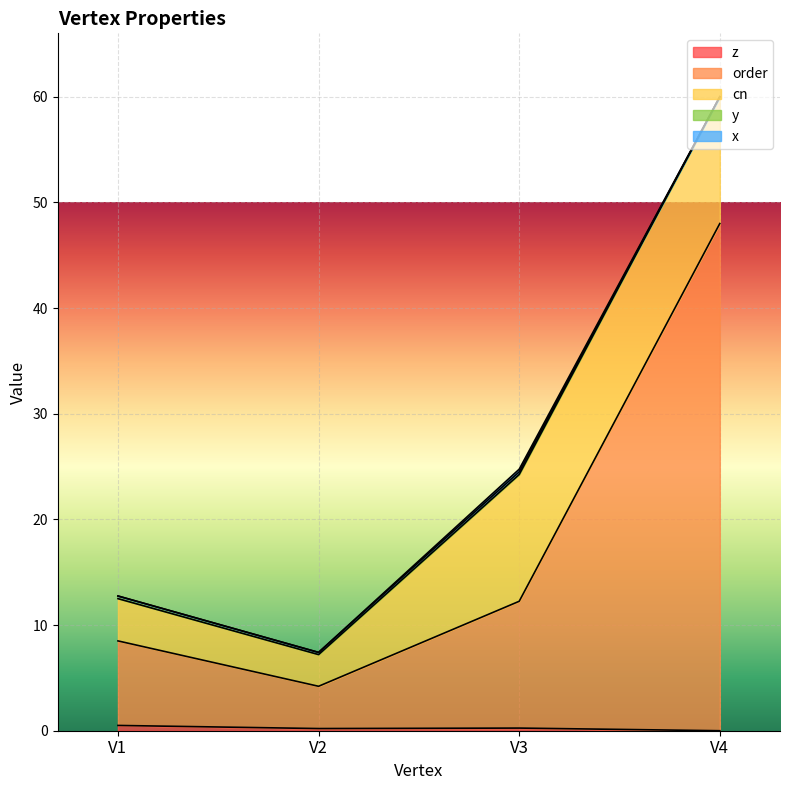

The value of x at V2 is 0.0. True or false?

True